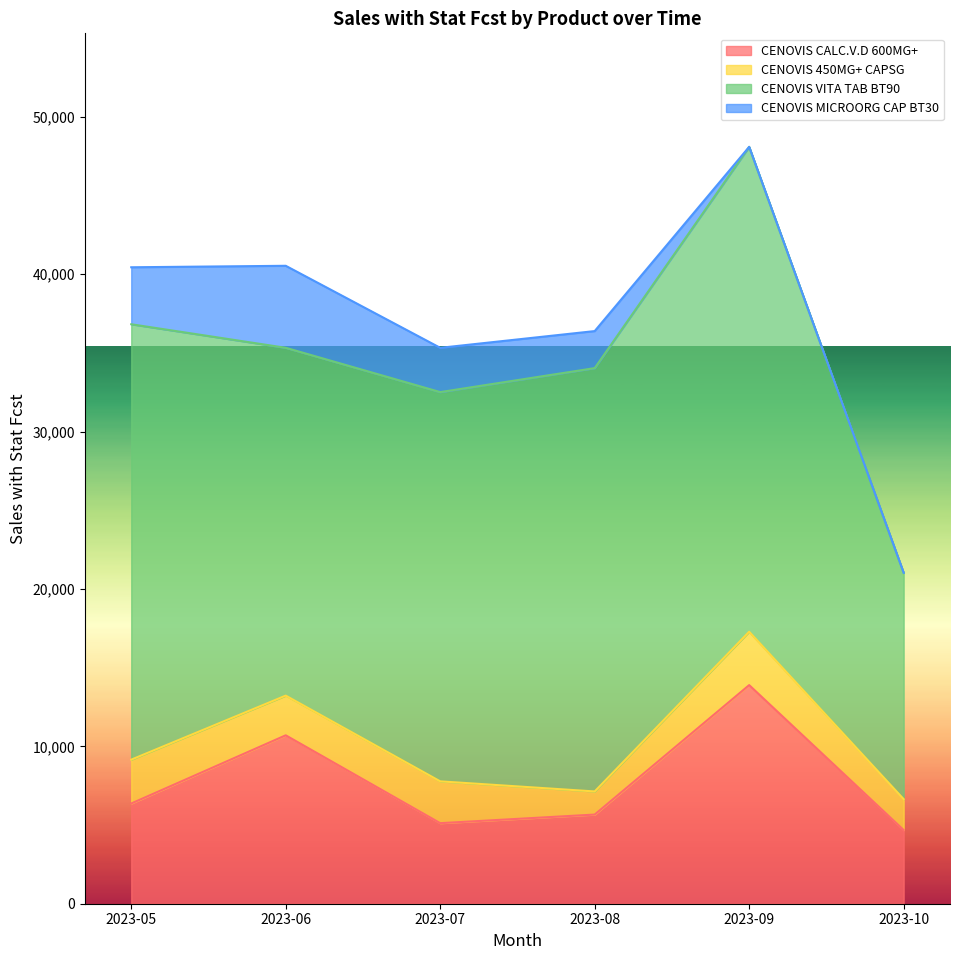

How many lines are shown in the chart?

4